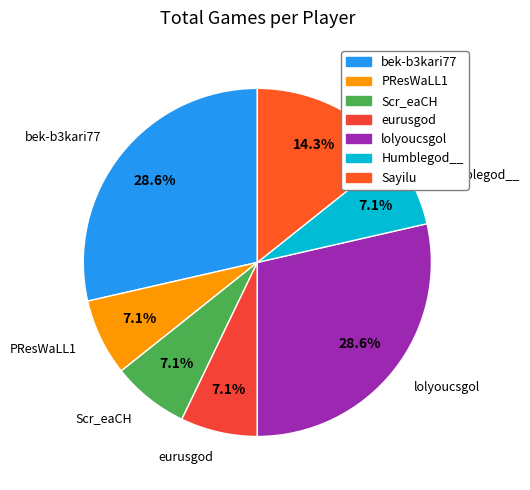

Does PResWaLL1 account for over 50% of the chart?

No